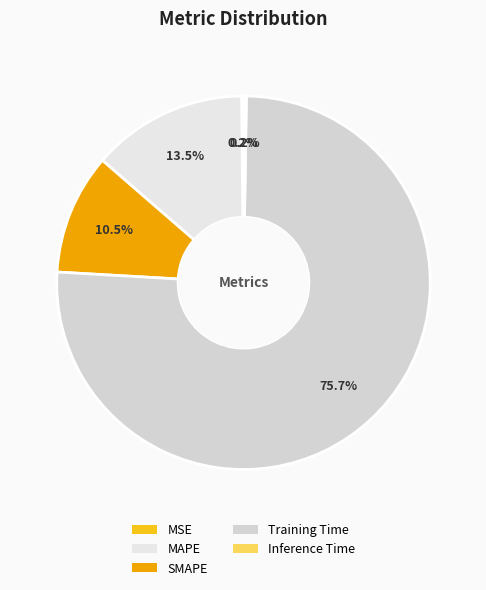

To the nearest percent, what percentage of the pie is MAPE?

13%